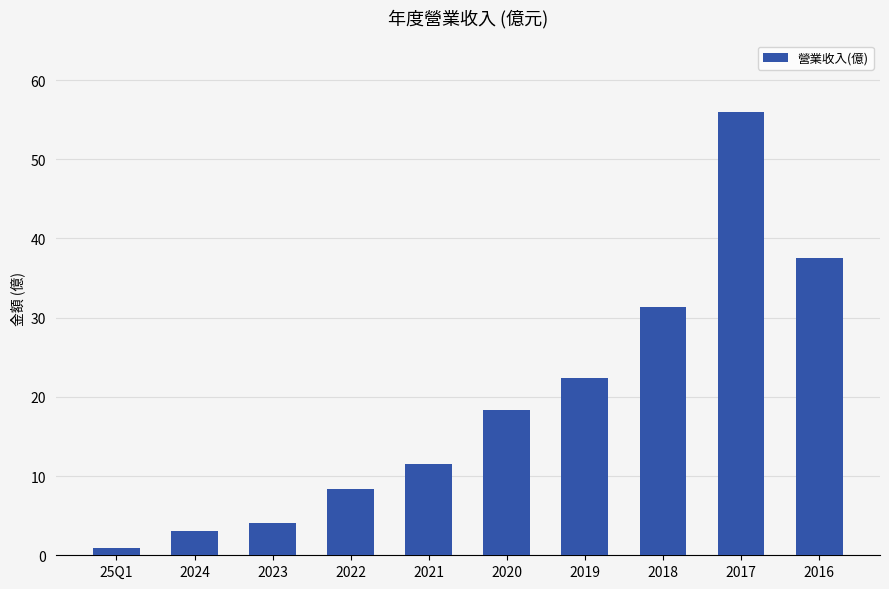

What is the average value?

19.3